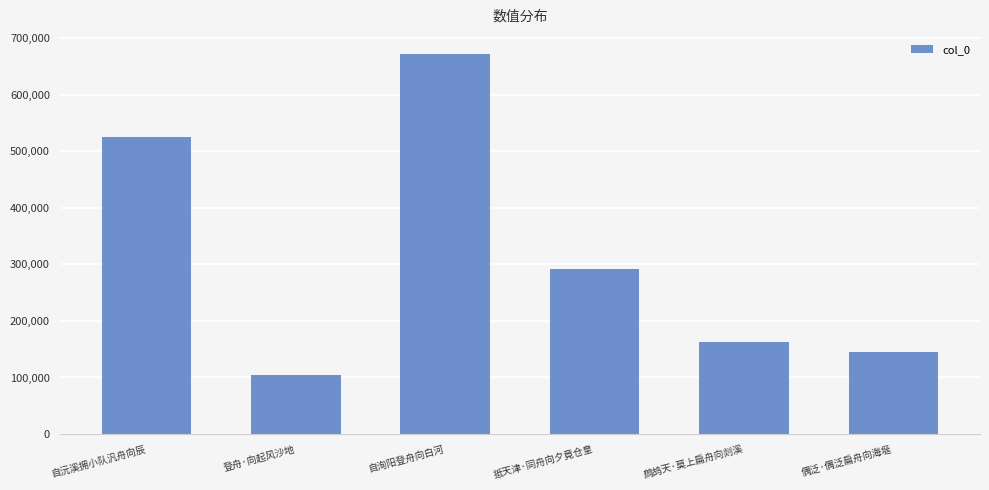

How many data points are less than 291253?

3